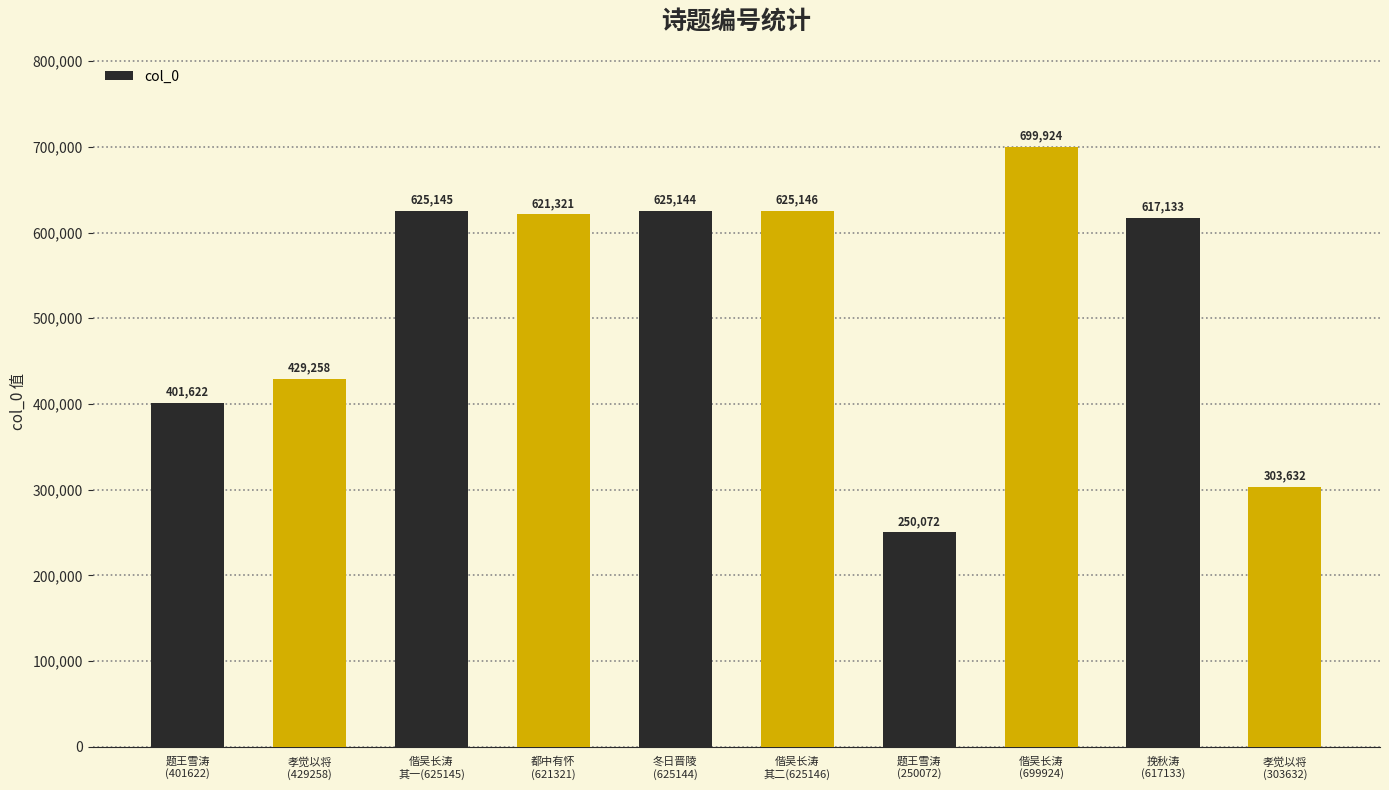

What is the sum of all values?

5198397